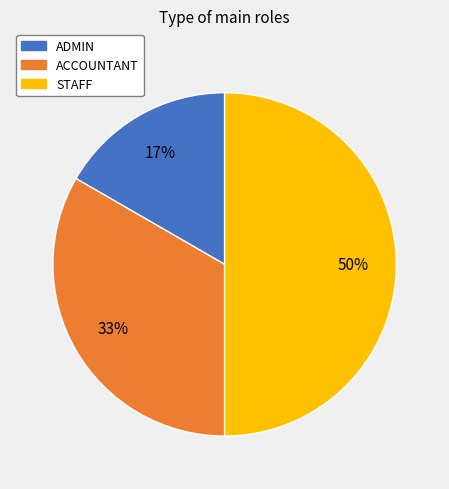

To the nearest percent, what is the combined percentage of ADMIN and ACCOUNTANT?

50%